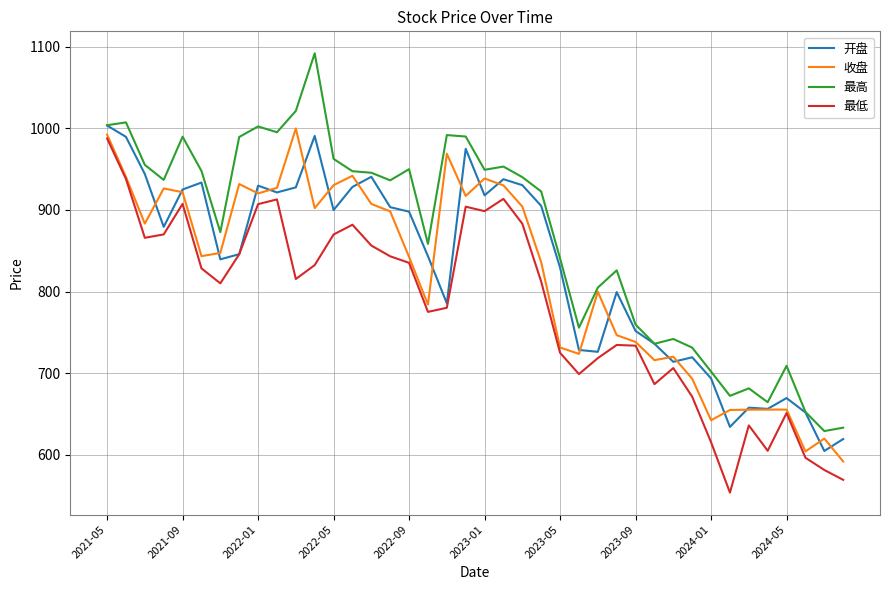

Which series has the largest total across all categories?

最高